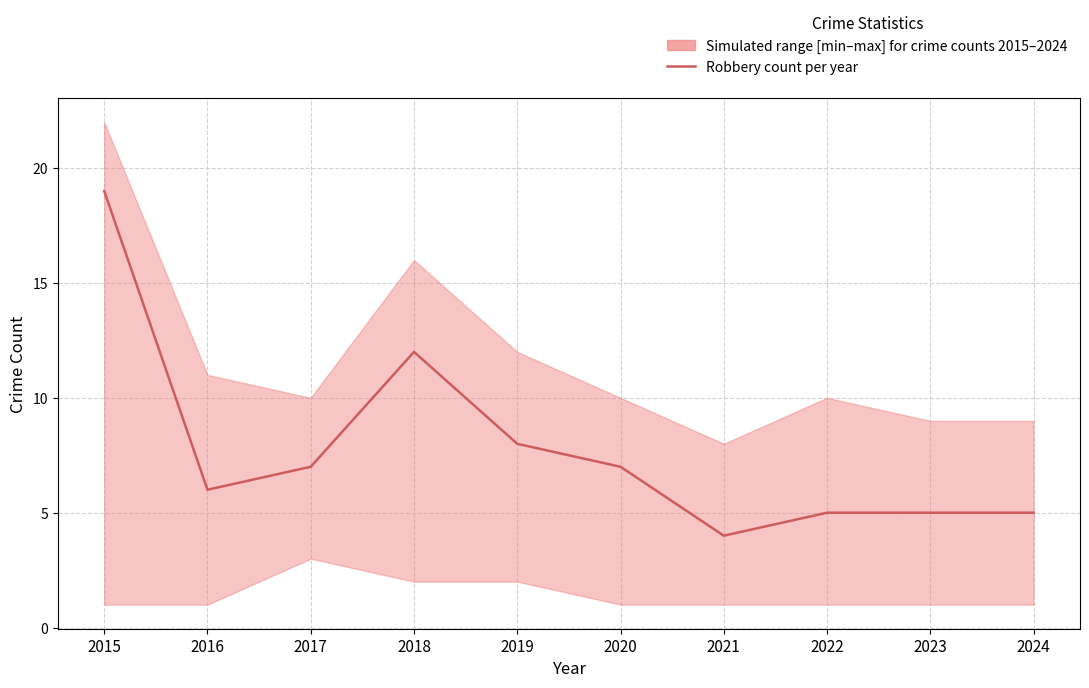

At which label is the value closest to 11?

2018